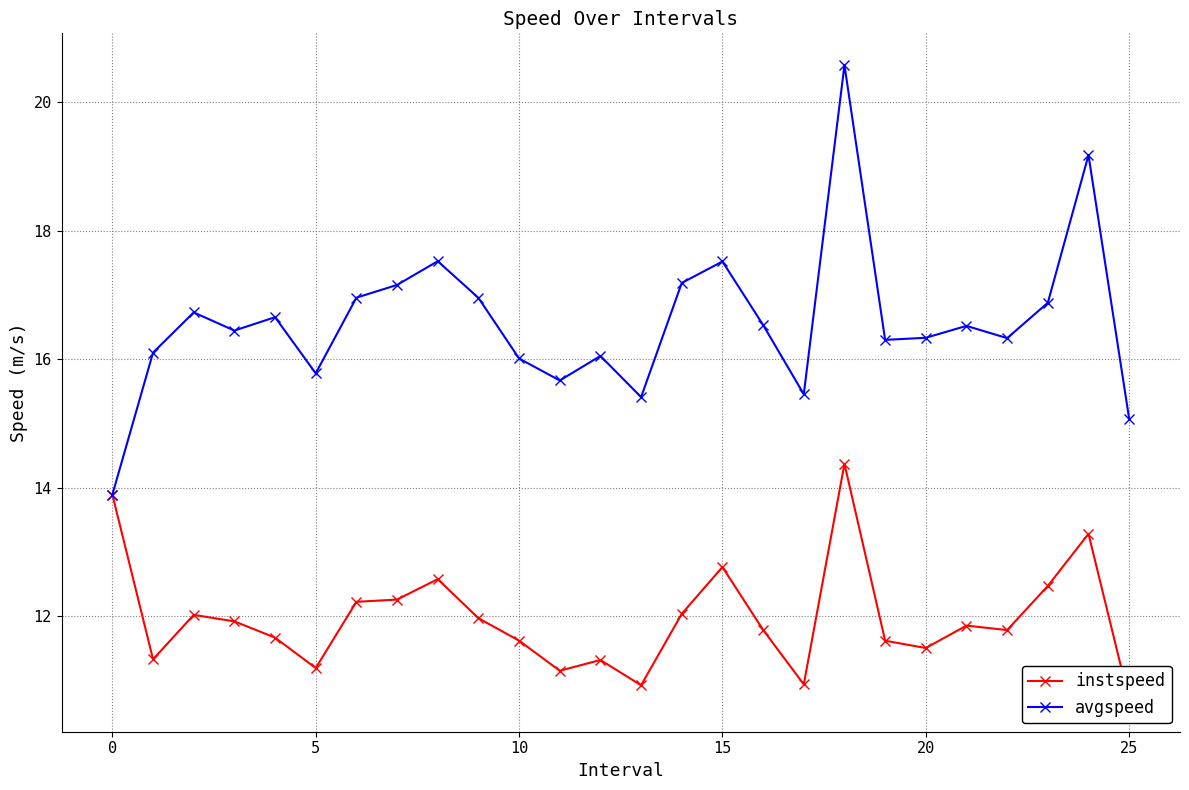

True or false: avgspeed has more than 1 interior local peaks.

True